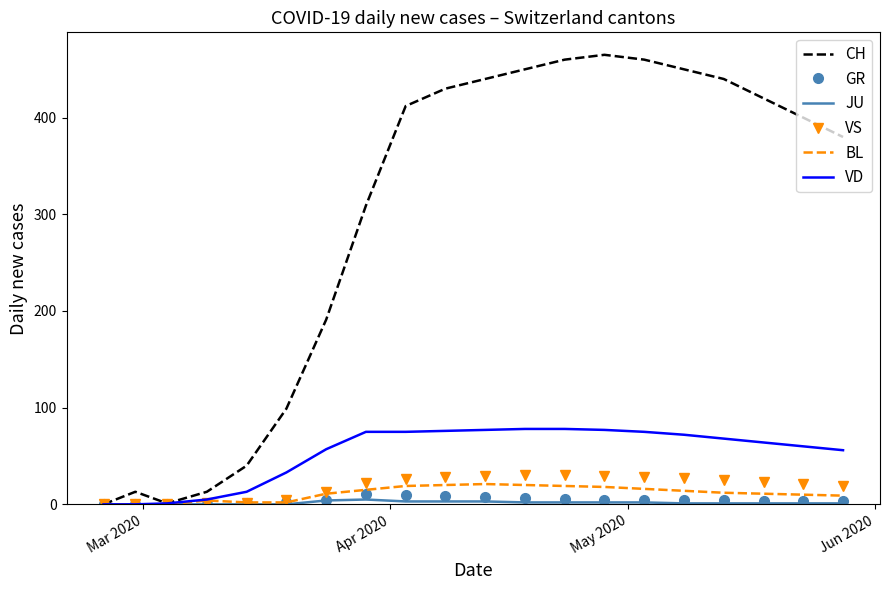

Which series has the largest total across all categories?

CH